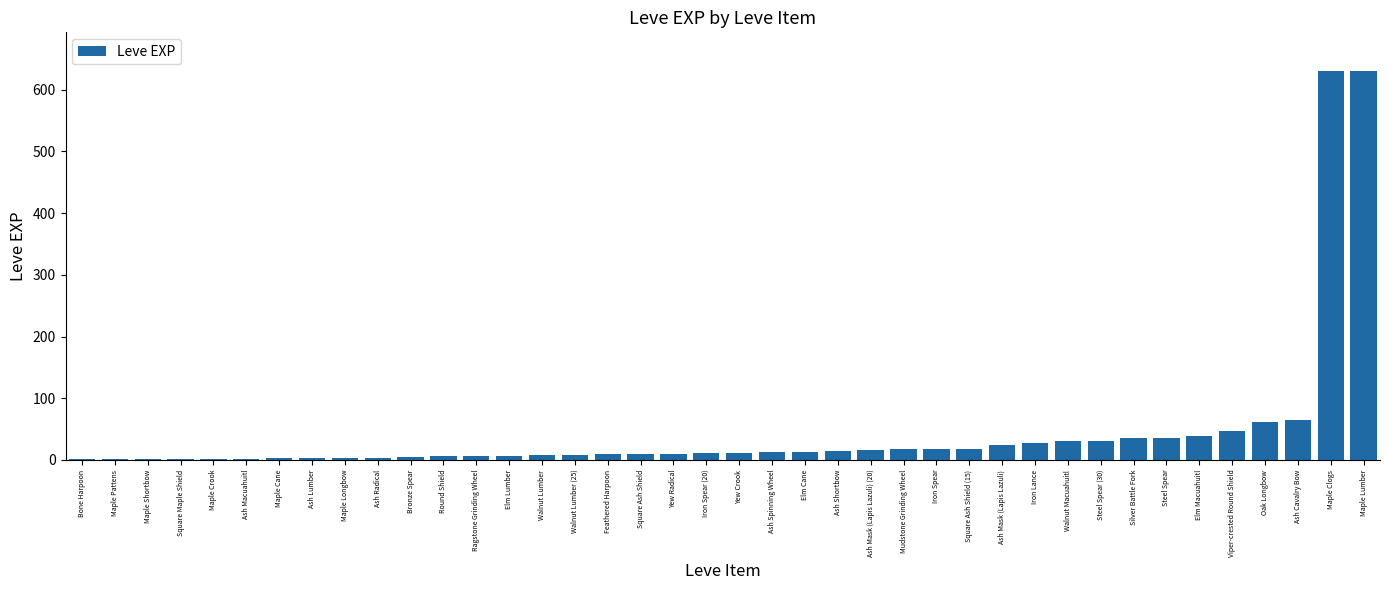

Between Steel Spear and Round Shield, which is larger?

Steel Spear